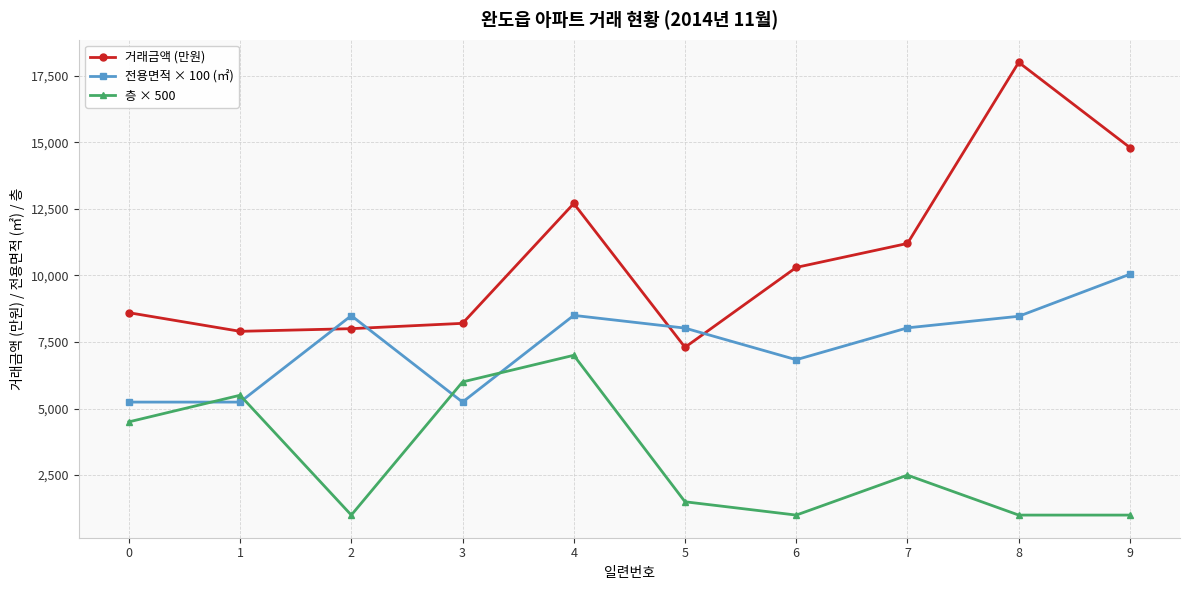

What is the value of the 층 × 500 point at the 1st from the left?

4500.0